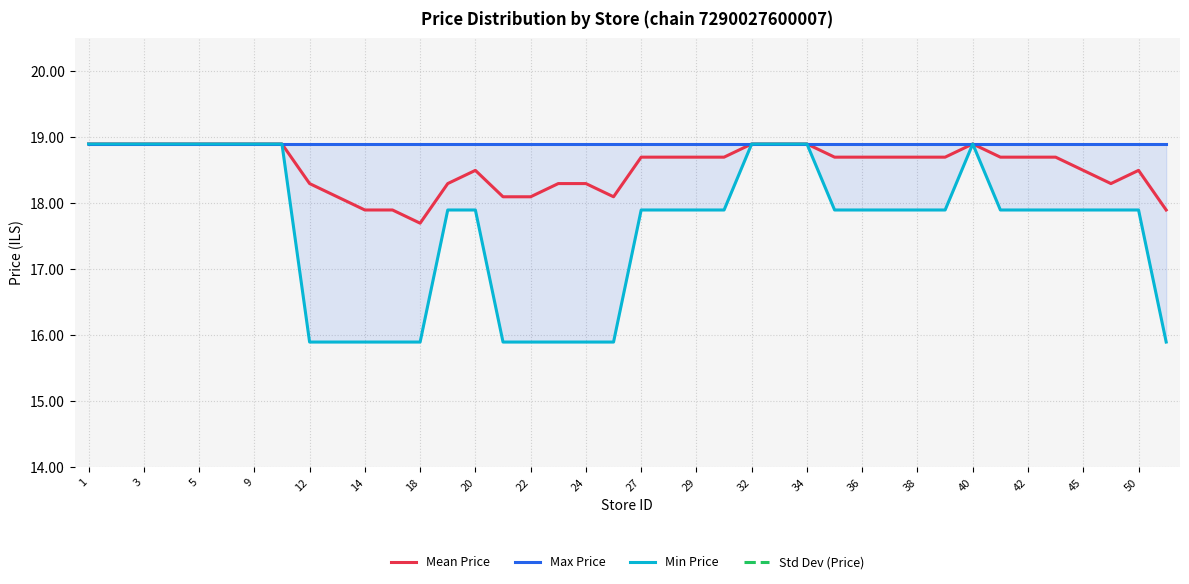

True or false: Mean Price has a value of 18.3 at 12.

True